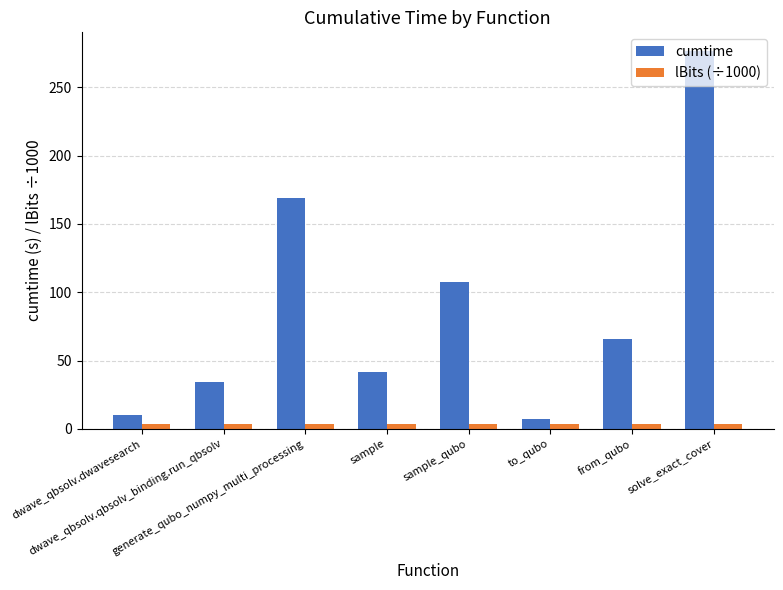

What are all the series names shown in the legend?

cumtime, lBits (÷1000)